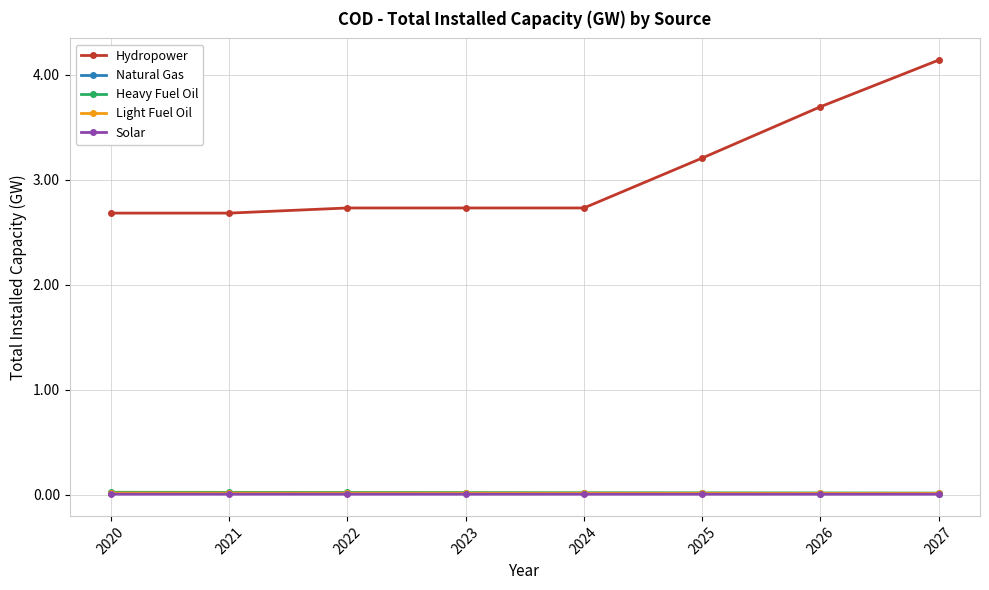

Which series has the widest spread of values?

Hydropower